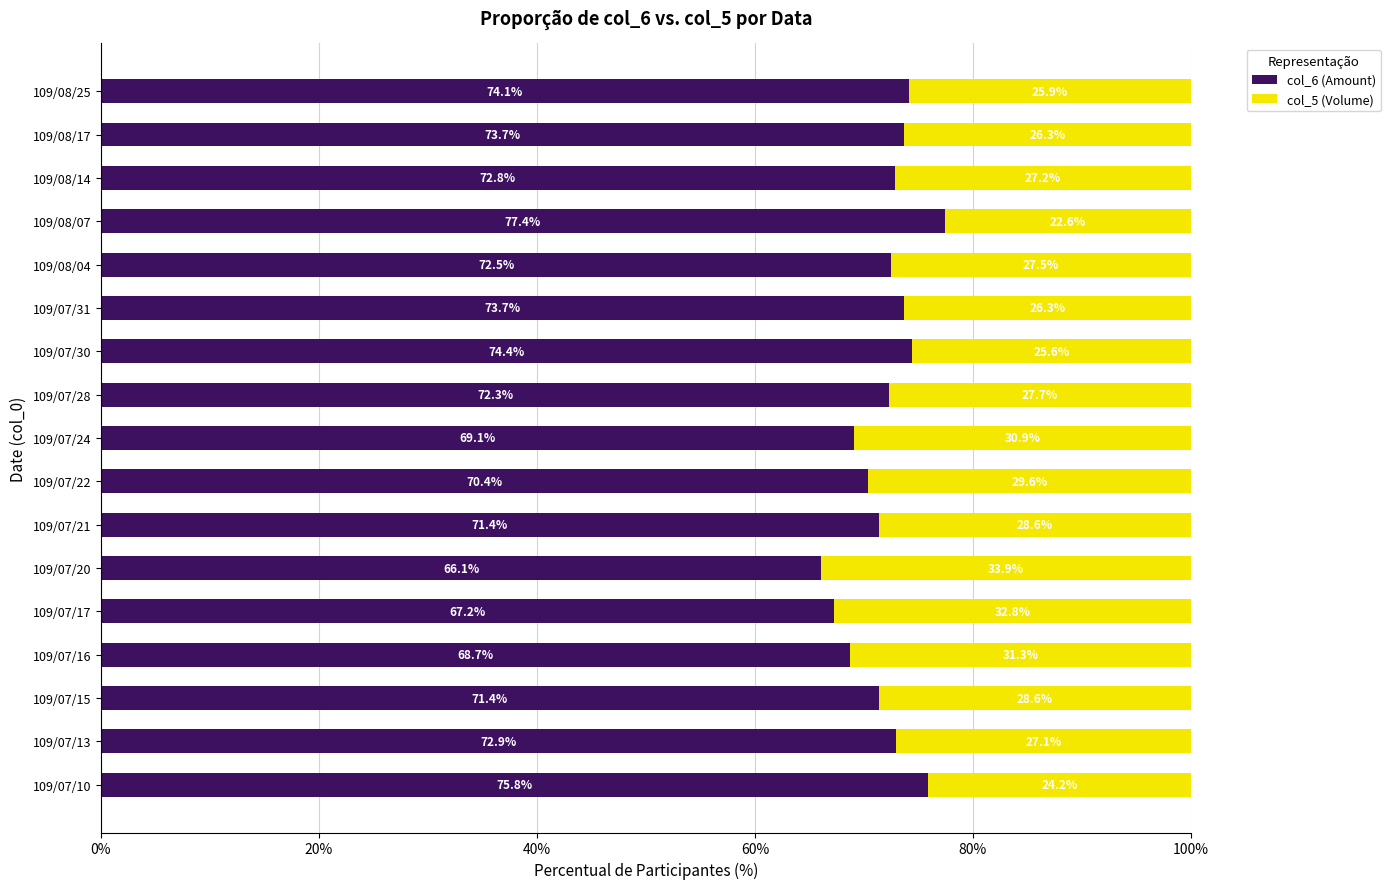

Is it true that col_6 (Amount) equals 68.7 at 109/07/16?

True